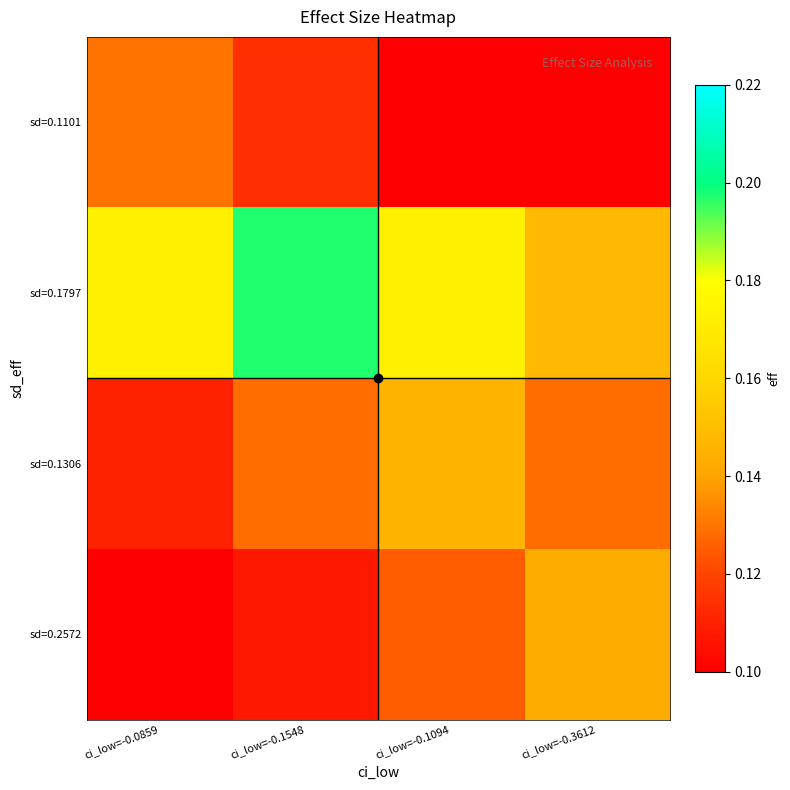

Reading left to right, what are all the values shown in this chart?

sd=0.1101: ci_low=-0.0859=0.1	ci_low=-0.1548=0.1	ci_low=-0.1094=0.1	ci_low=-0.3612=0.1
sd=0.1797: ci_low=-0.0859=0.2	ci_low=-0.1548=0.2	ci_low=-0.1094=0.2	ci_low=-0.3612=0.1
sd=0.1306: ci_low=-0.0859=0.1	ci_low=-0.1548=0.1	ci_low=-0.1094=0.1	ci_low=-0.3612=0.1
sd=0.2572: ci_low=-0.0859=0.1	ci_low=-0.1548=0.1	ci_low=-0.1094=0.1	ci_low=-0.3612=0.1